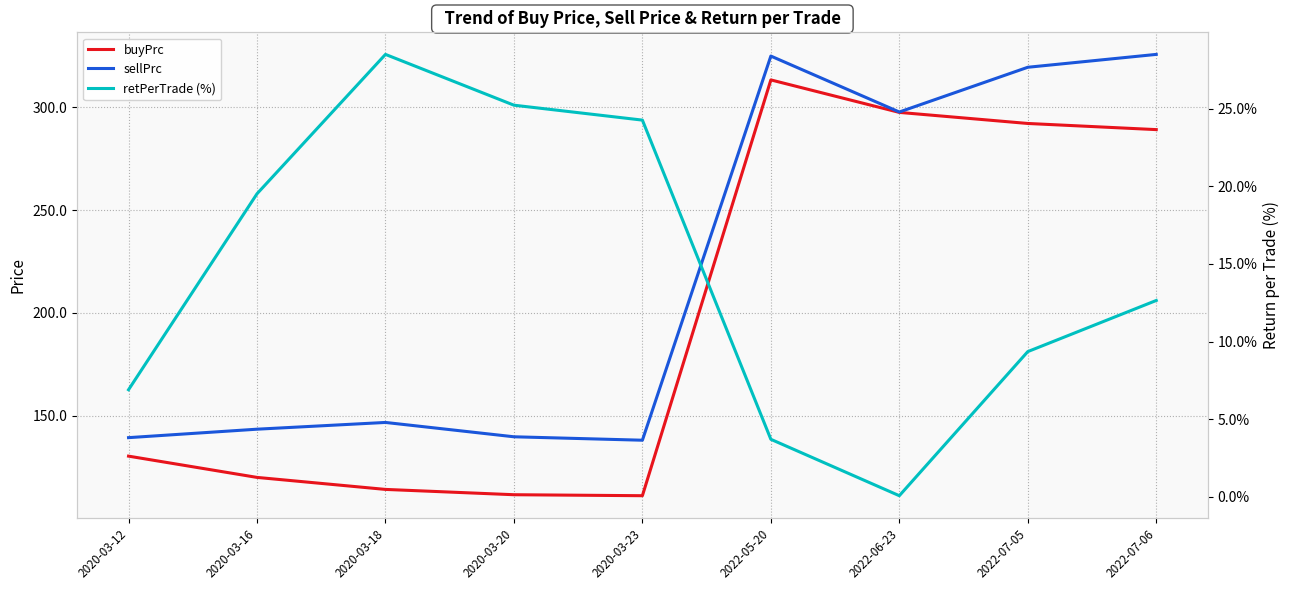

Between 2020-03-18 and 2020-03-12, which is larger?

2020-03-12